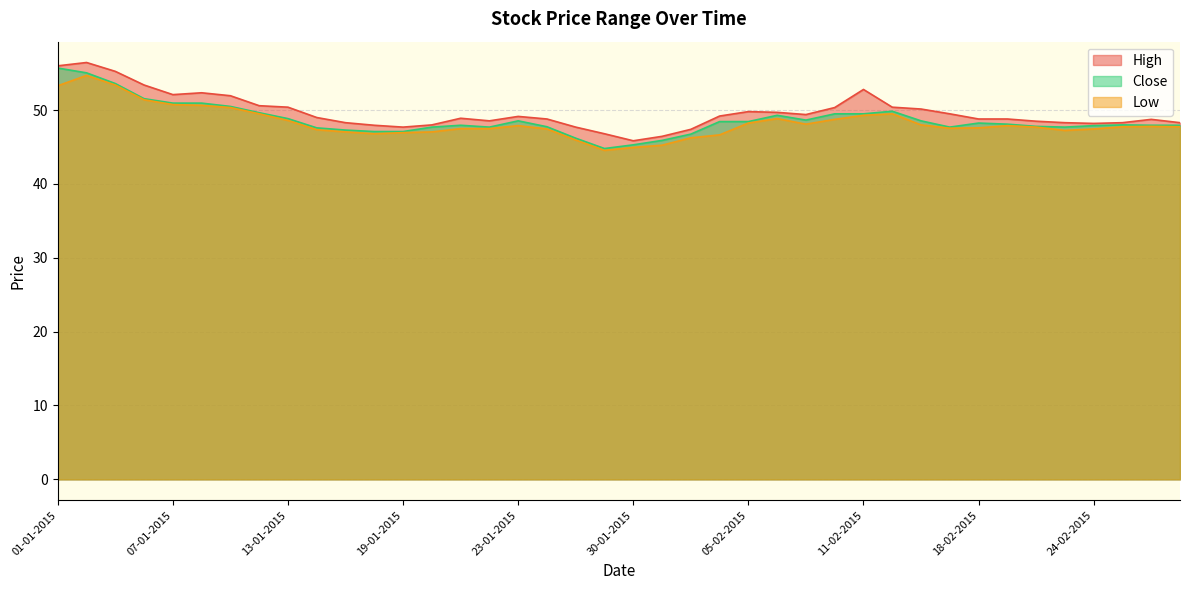

What is the label of the 6th point from the left?

08-01-2015